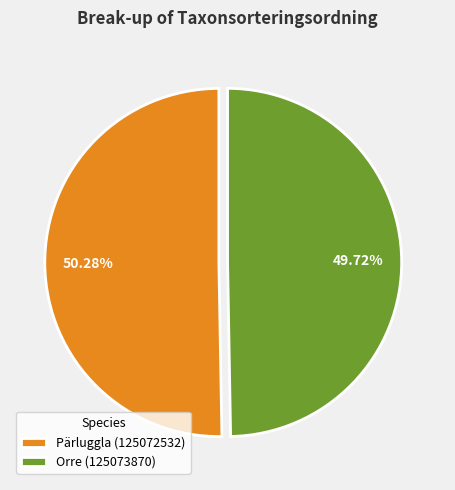

What is the majority slice?

Pärluggla (125072532)